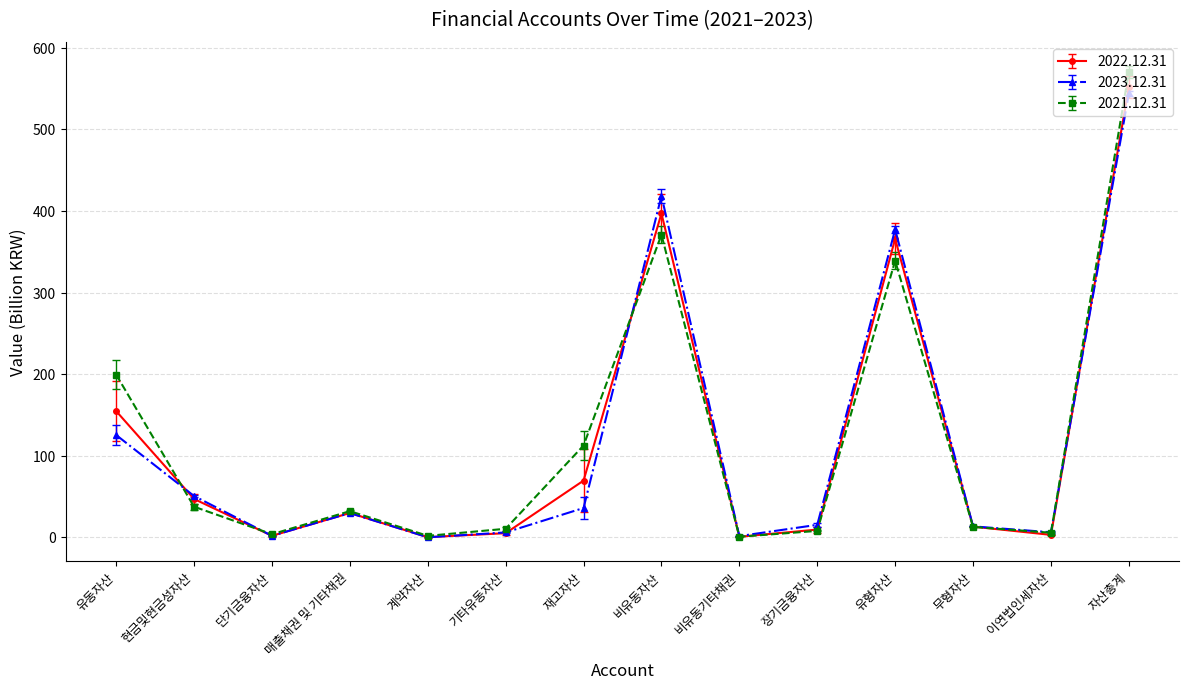

Does the chart display data point markers on the line(s)?

Yes